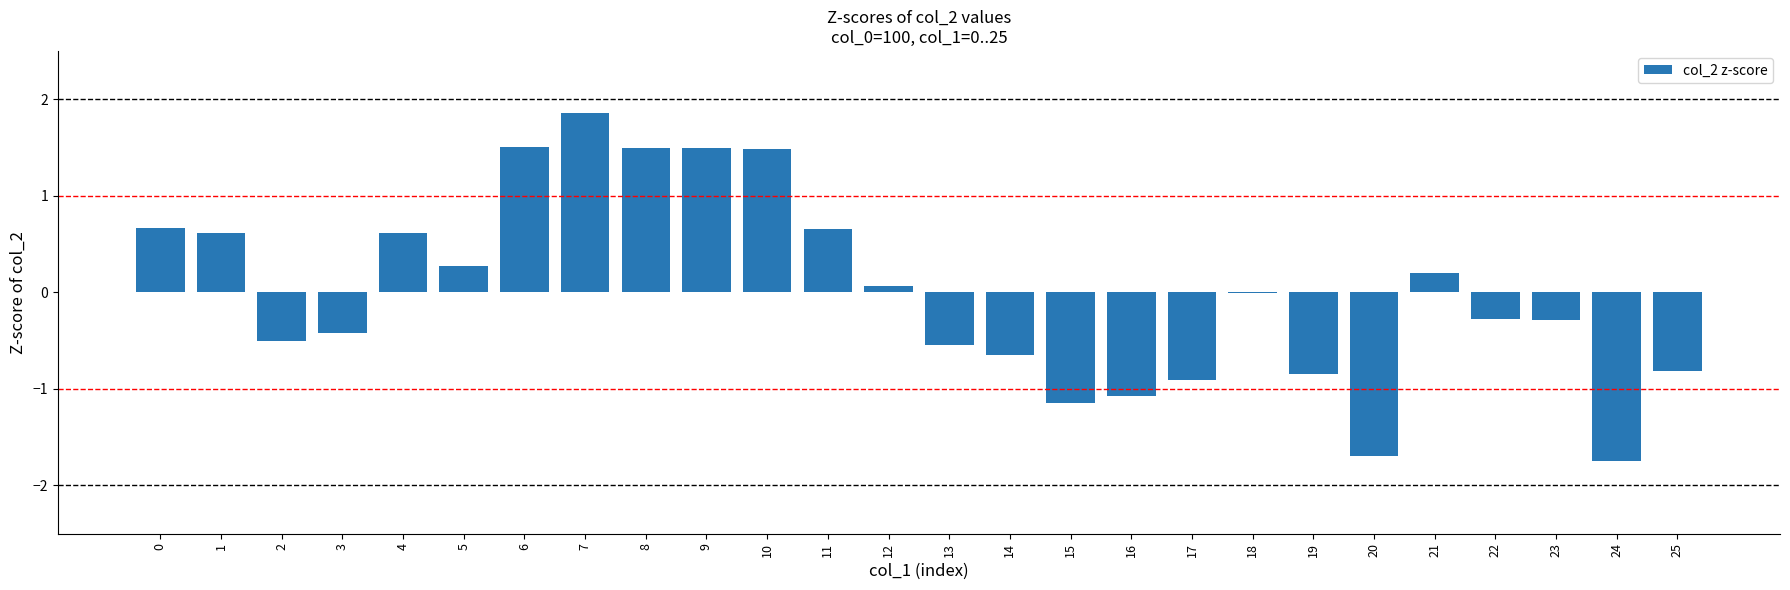

Between 10 and 14, which is larger?

10